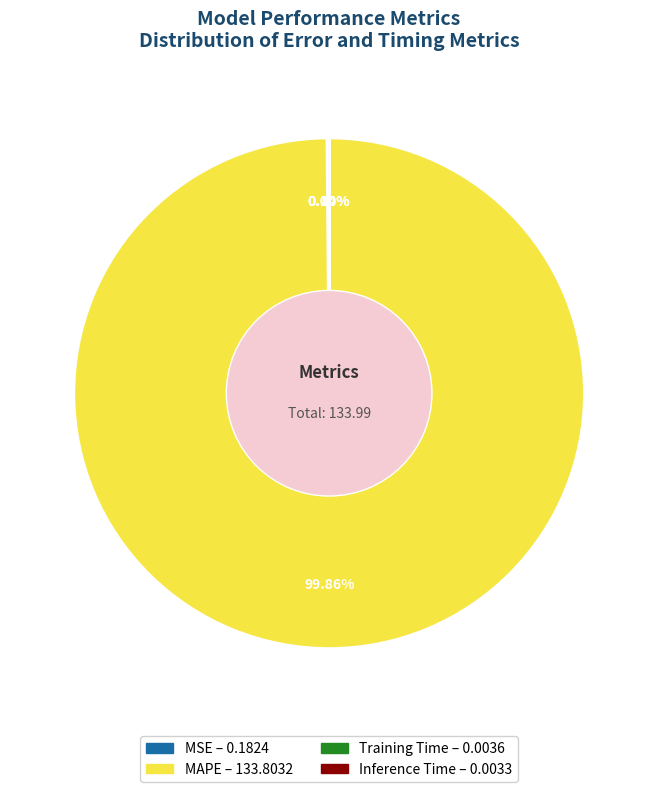

Which slice is the largest?

MAPE